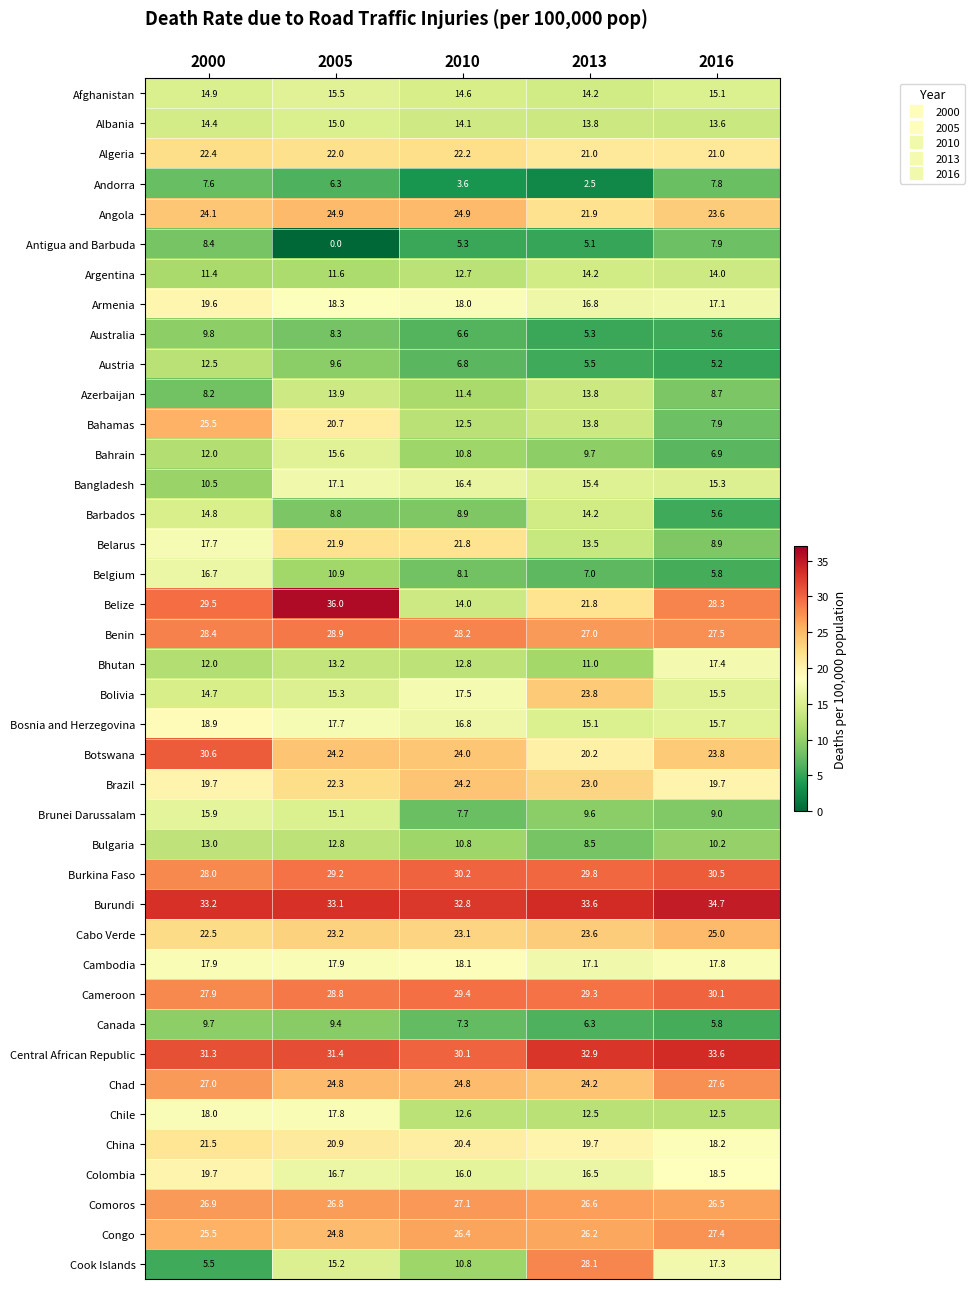

True or false: Burundi has a value of 33.2 at 2000.

True